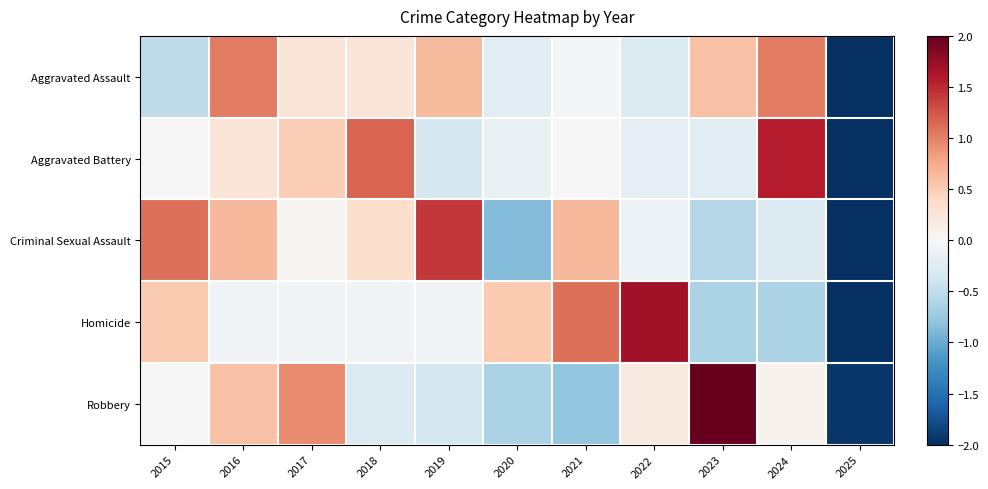

What is the total value across all series at 2015?

1.1